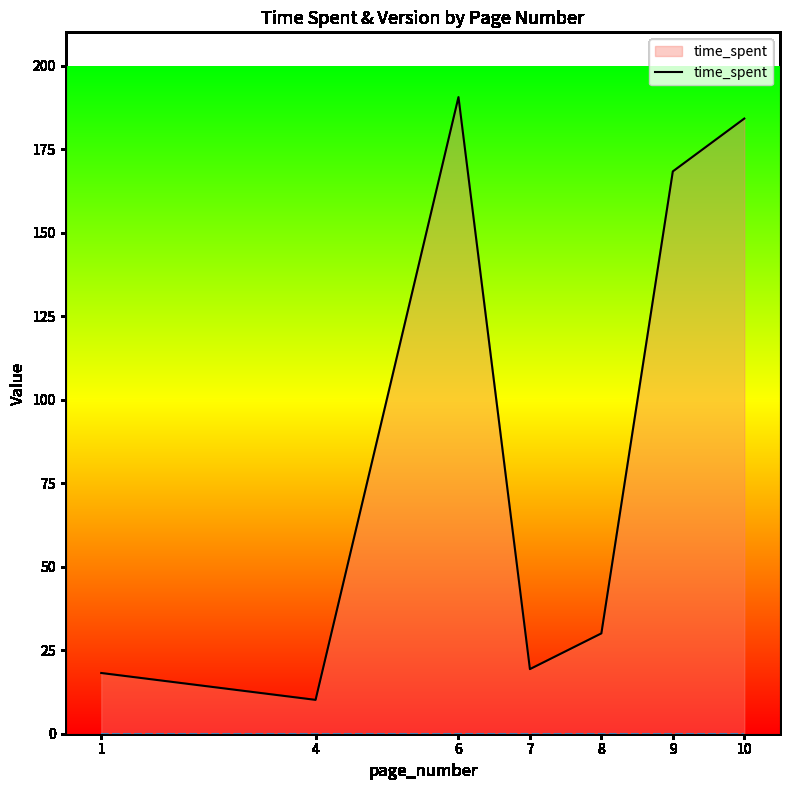

The value at 10 is 184.2. True or false?

True